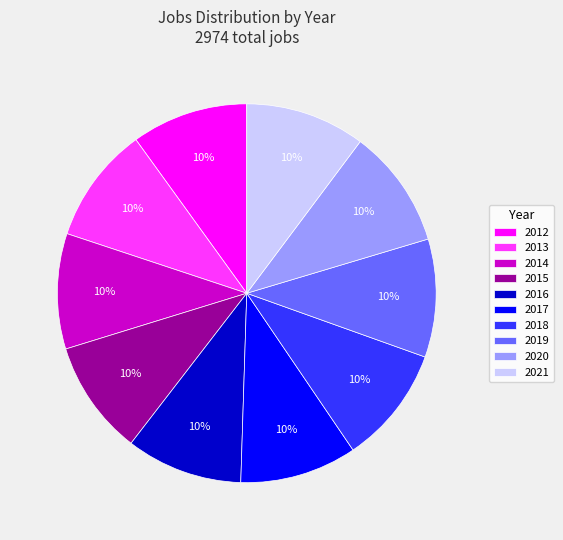

To the nearest percent, what portion does 2012 represent?

10%